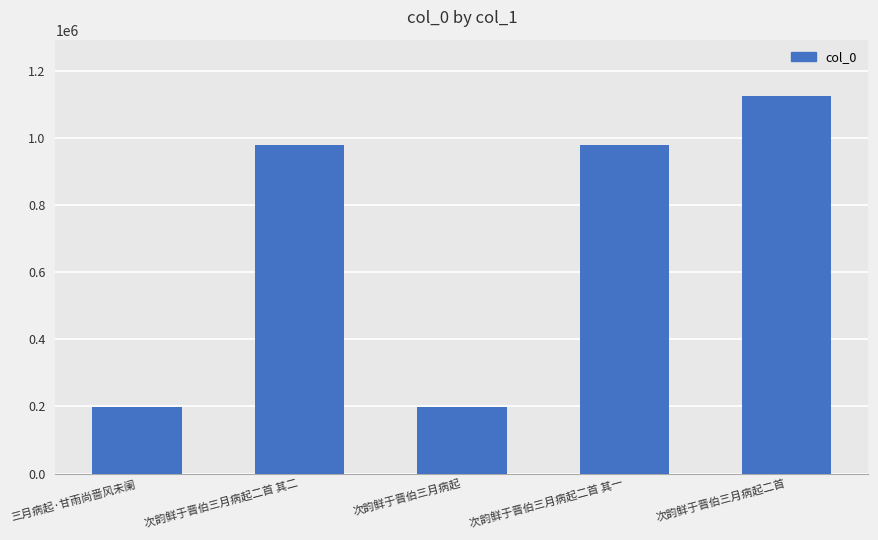

What is the sum of all values?

3482644